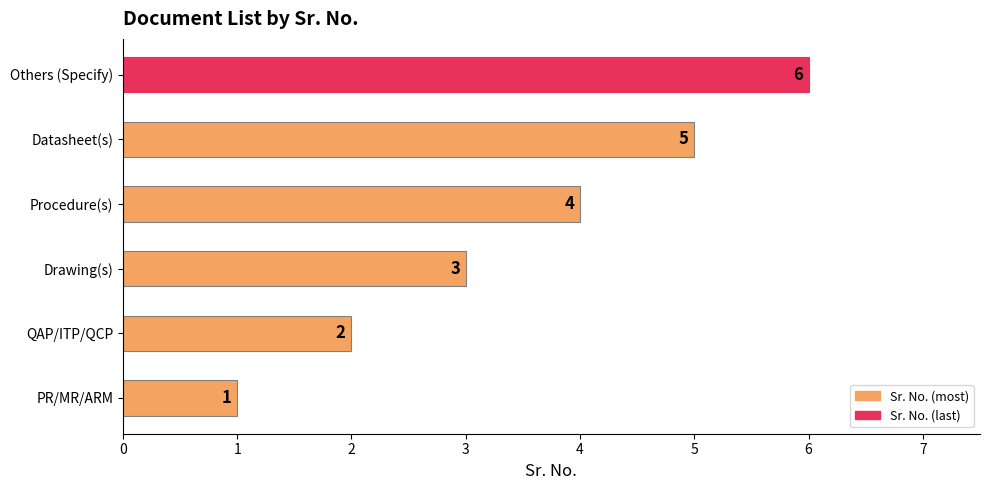

What is the maximum value shown in the chart?

6